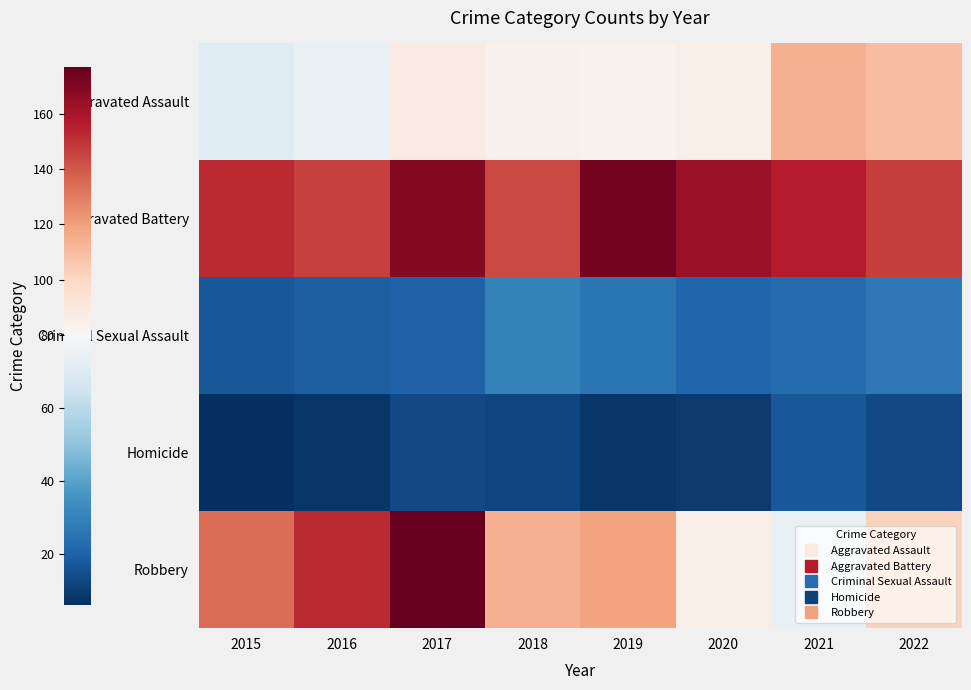

What is the smallest value displayed?

6